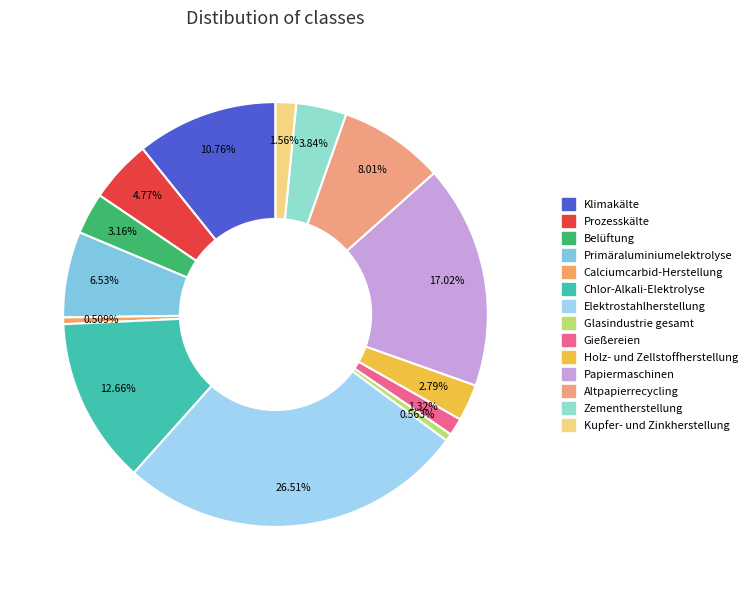

Count the number of slices in the pie.

14